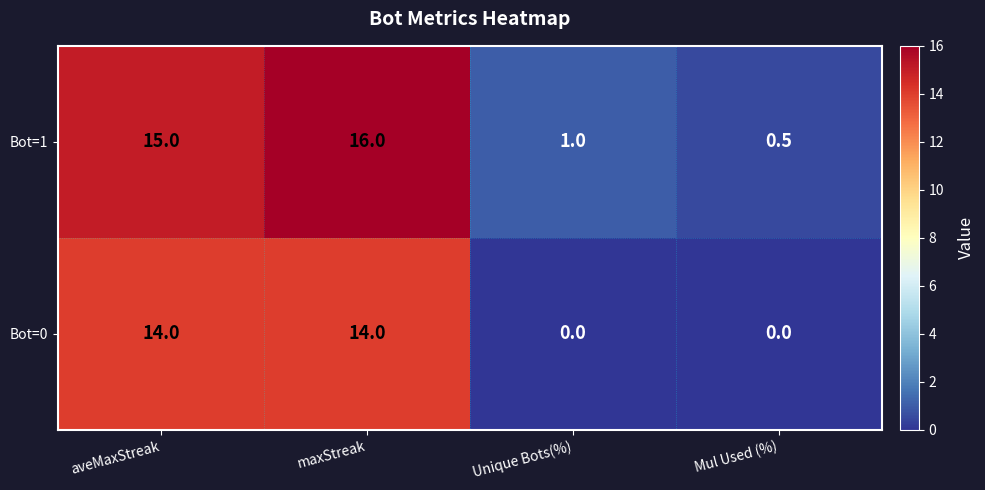

What value does the Bot=1 series have at Unique Bots(%)?

1.0